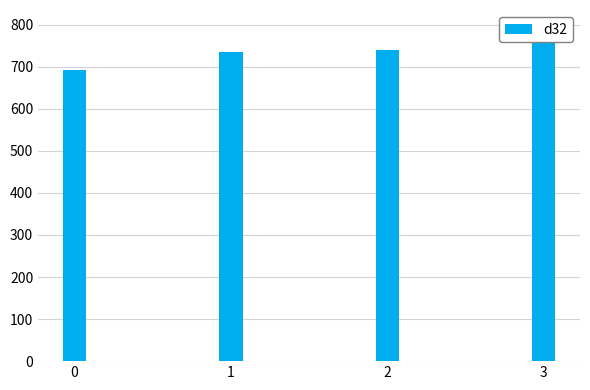

Is it true that the value at 0 is 693.0?

True